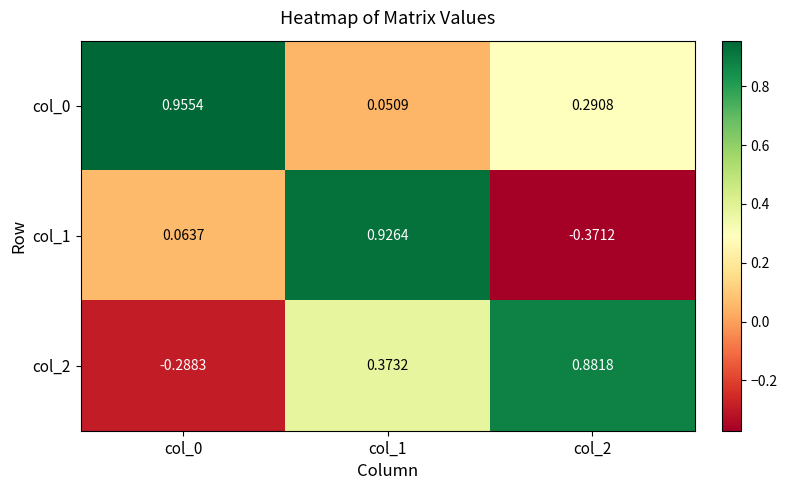

Is the value of col_2 at col_1 greater than the value of col_1 at col_0?

Yes